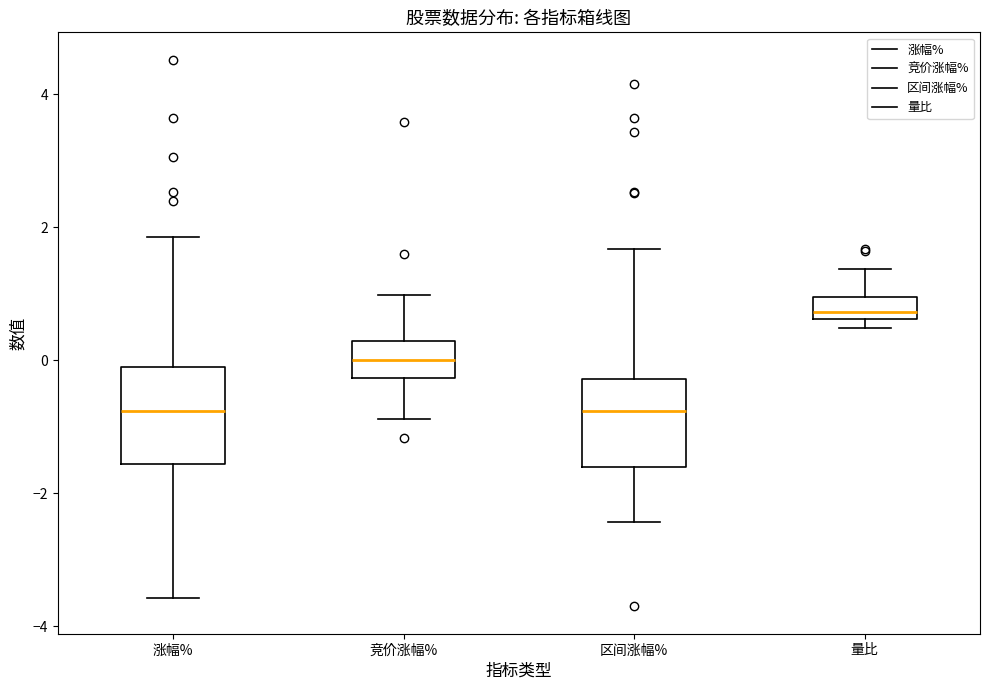

Reading left to right, read every box against the y-axis: the position of its median line, the range the box covers, and the ends of its whiskers. The values are not printed on the chart, so give them approximately, as read against the axis.

涨幅%: median -0.8, box -1.6 to 0.0, whiskers -3.6 to 1.8
竞价涨幅%: median 0.0, box -0.2 to 0.2, whiskers -0.8 to 1.0
区间涨幅%: median -0.8, box -1.6 to -0.2, whiskers -2.4 to 1.6
量比: median 0.8, box 0.6 to 1.0, whiskers 0.4 to 1.4